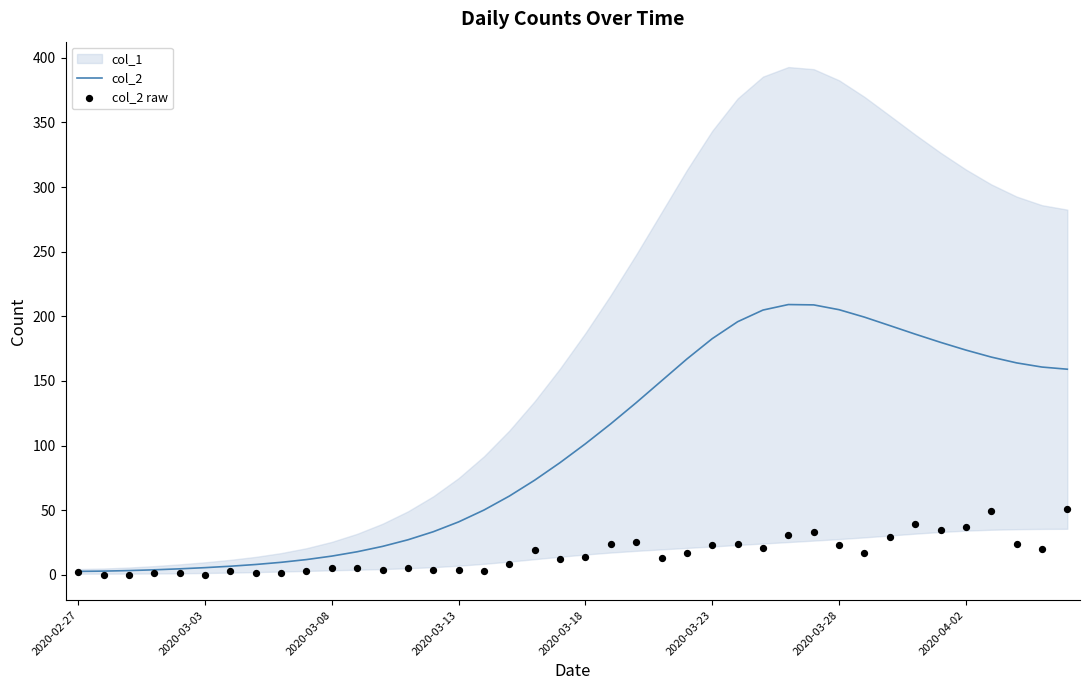

Which series has the largest total across all categories?

col_2